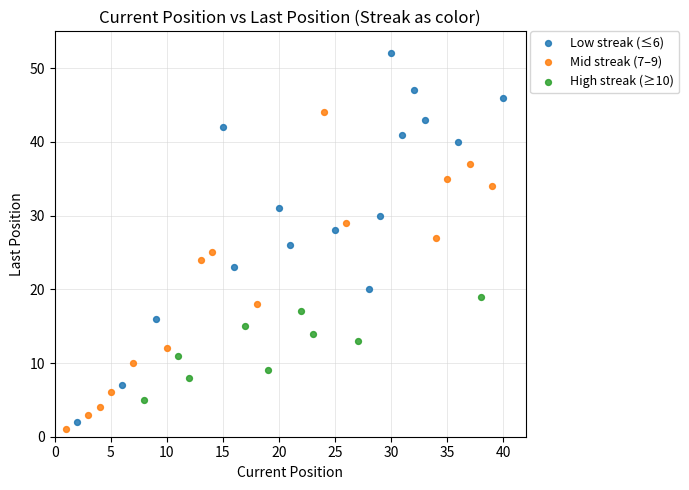

Which series reaches the maximum Y coordinate?

Low streak (≤6)